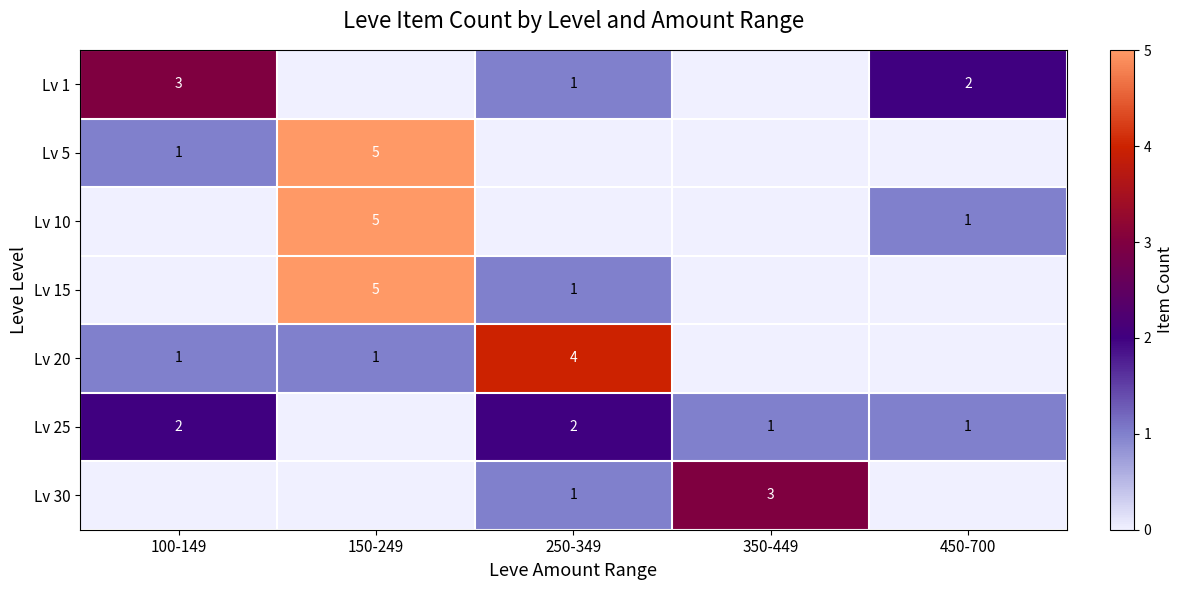

The Lv 15 series shows 1 at 250-349. True or false?

True